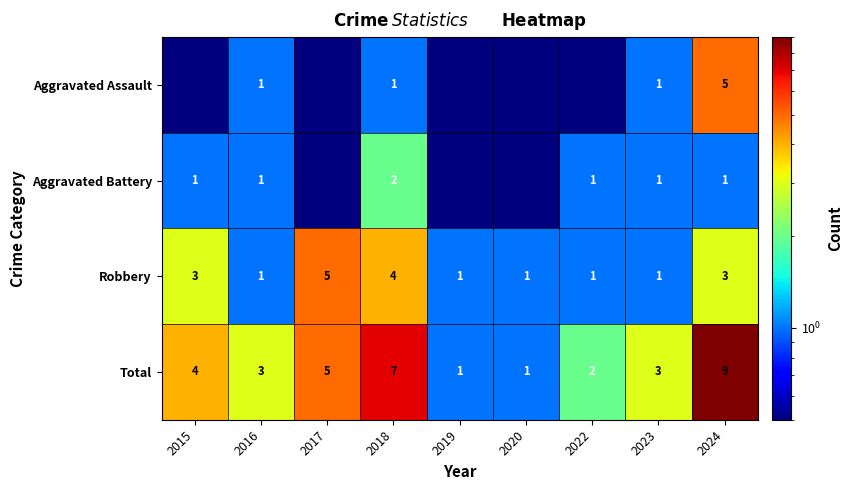

At which category does the chart reach its peak across all series?

2024